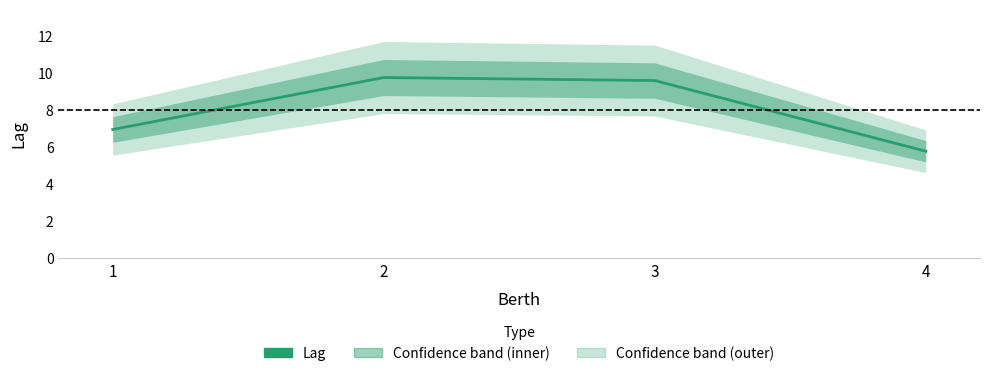

True or false: the data has more than 0 interior local peaks.

True